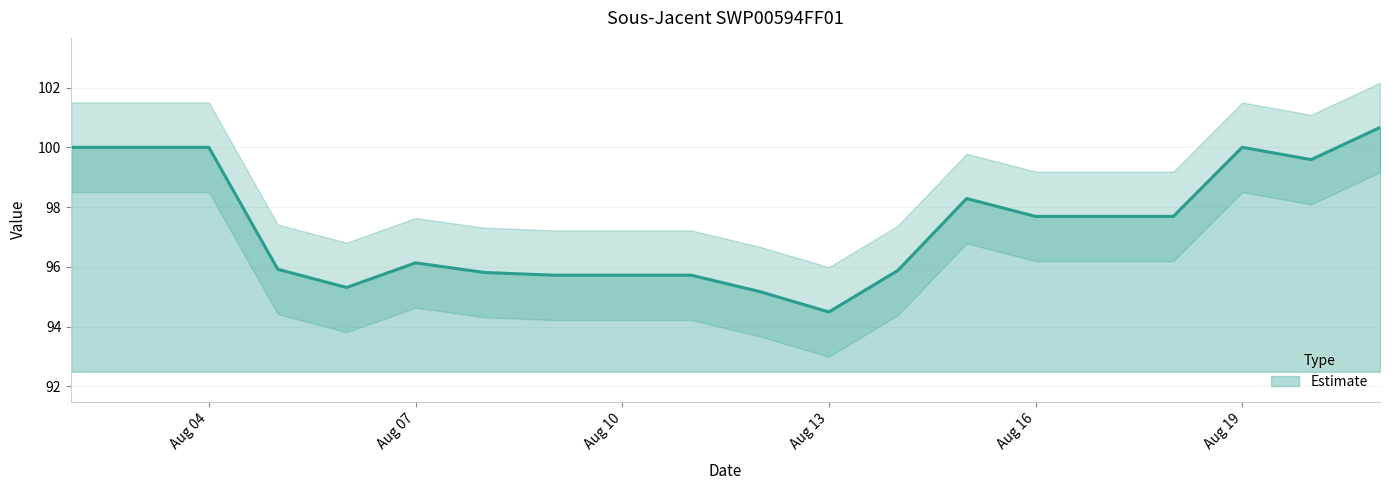

True or false: Estimate has a value of 100.0 at Aug 04.

True